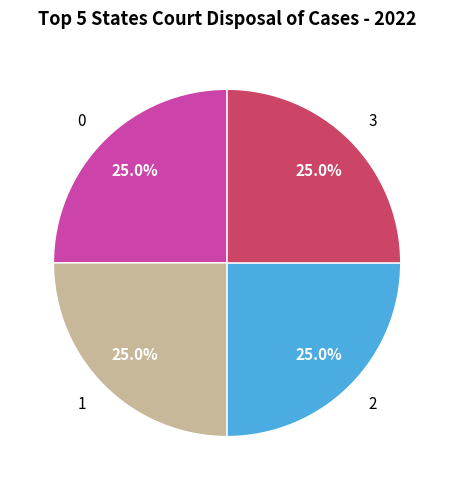

How many slices are in this pie chart?

4